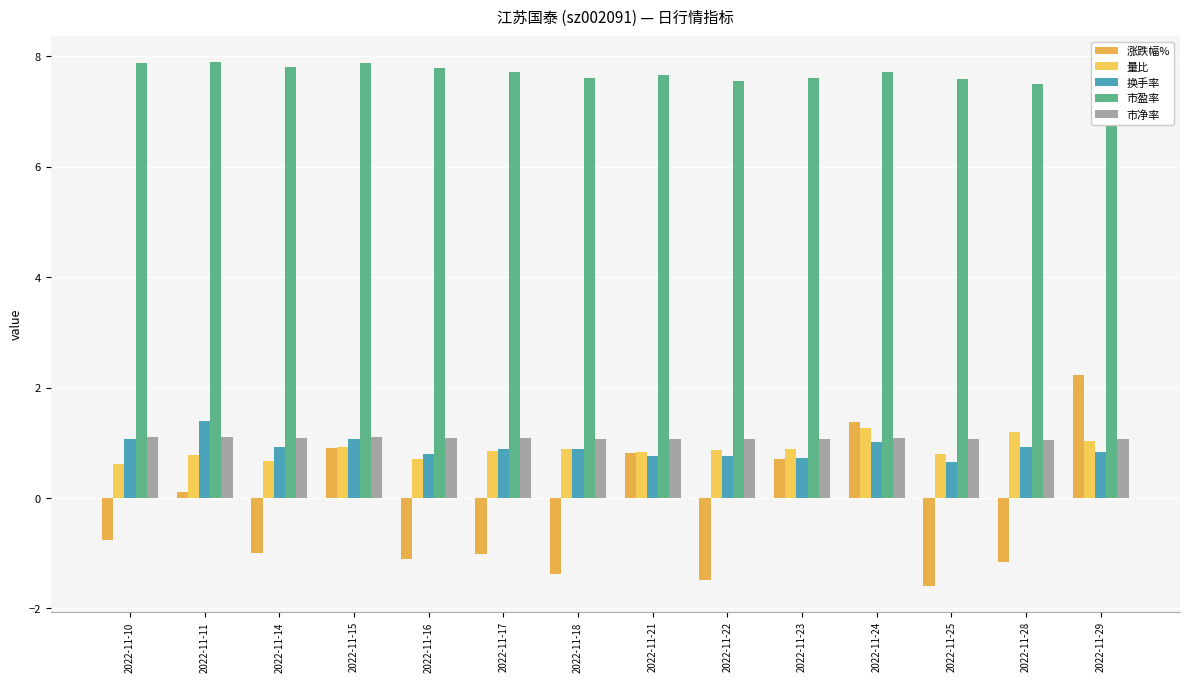

What is the minimum value for 涨跌幅%?

-1.6